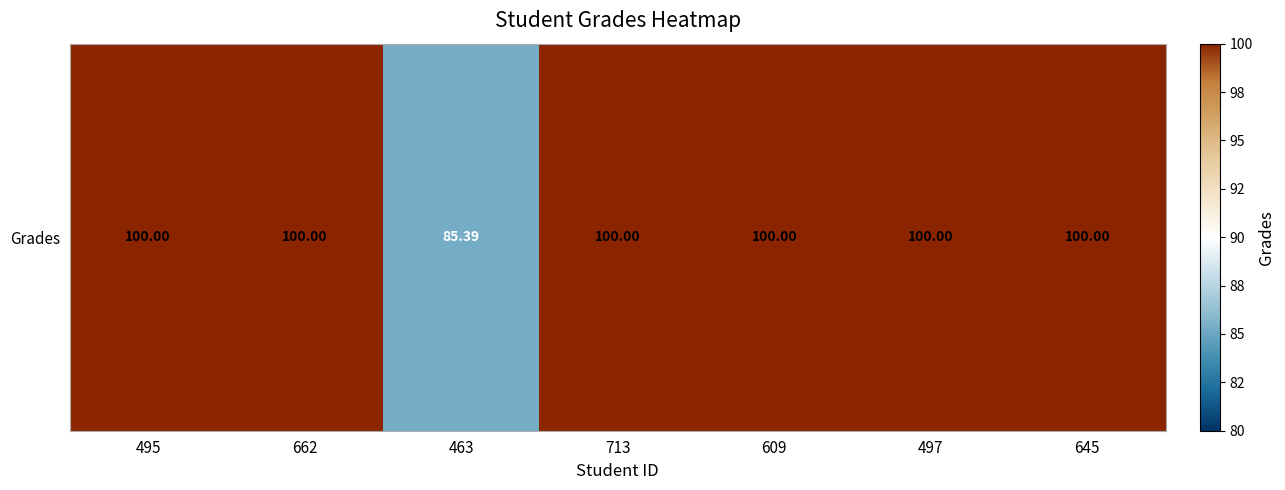

What is the ratio of the value at 662 to the value at 497?

1.0